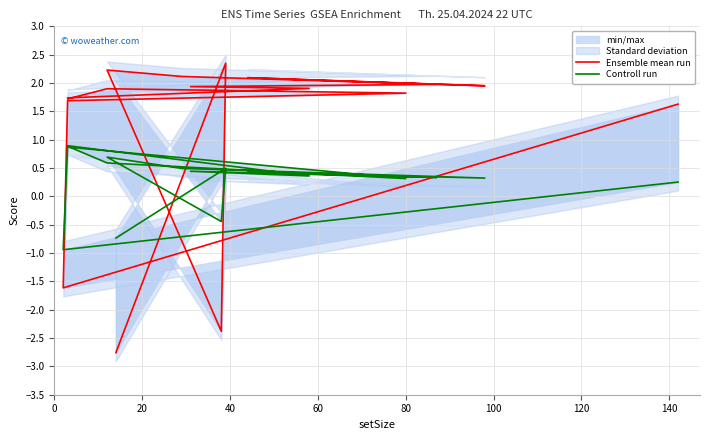

What is the minimum value for Controll run?

-0.9